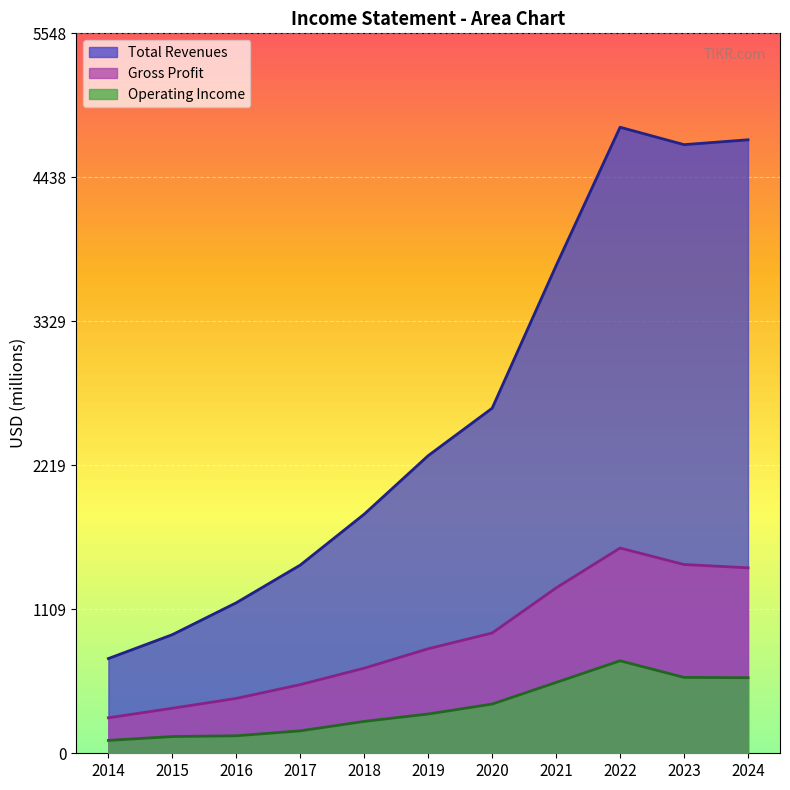

True or false: Operating Income and Gross Profit cross at least once.

False